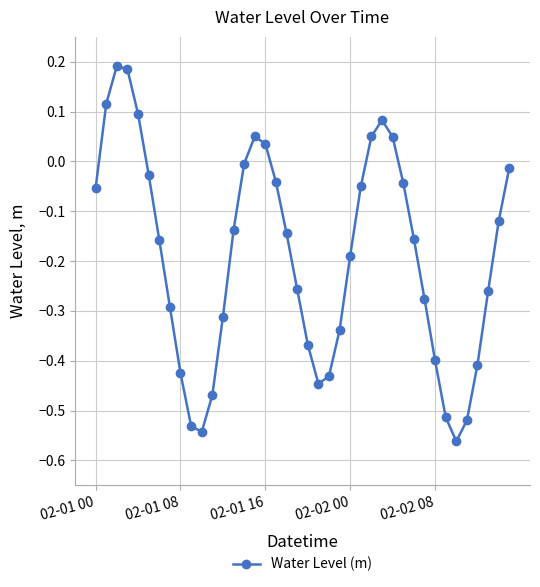

How many interior local valleys (lower than both neighbors) does the data have?

3